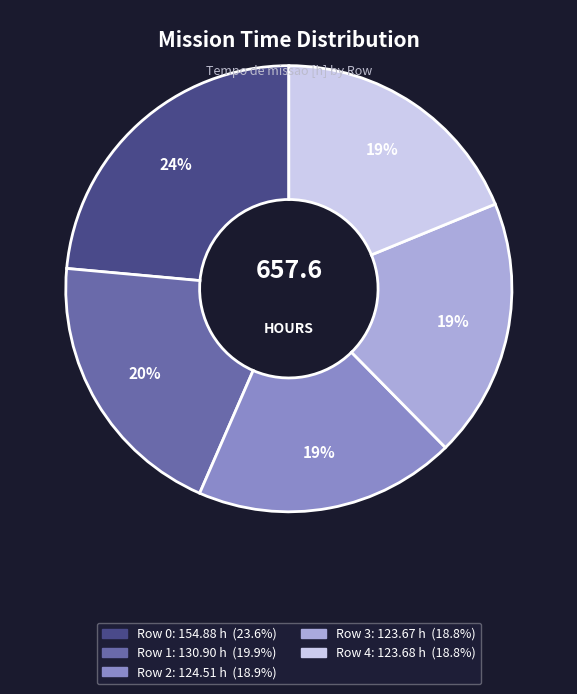

Is there any slice that represents more than half of the pie?

No